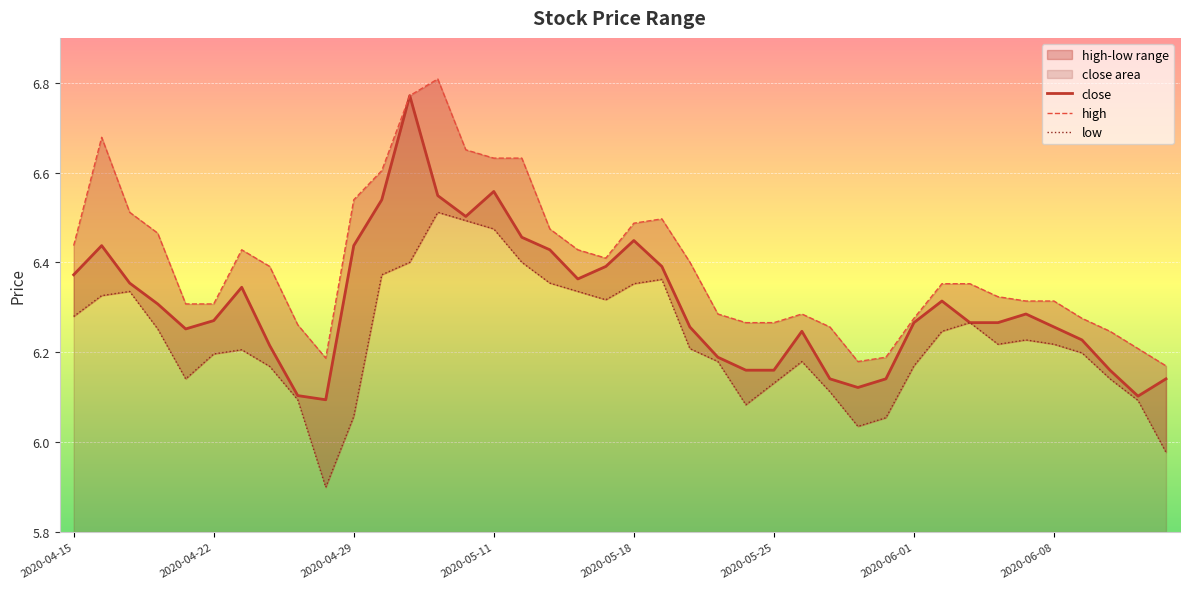

True or false: high and low intersect in this chart.

False